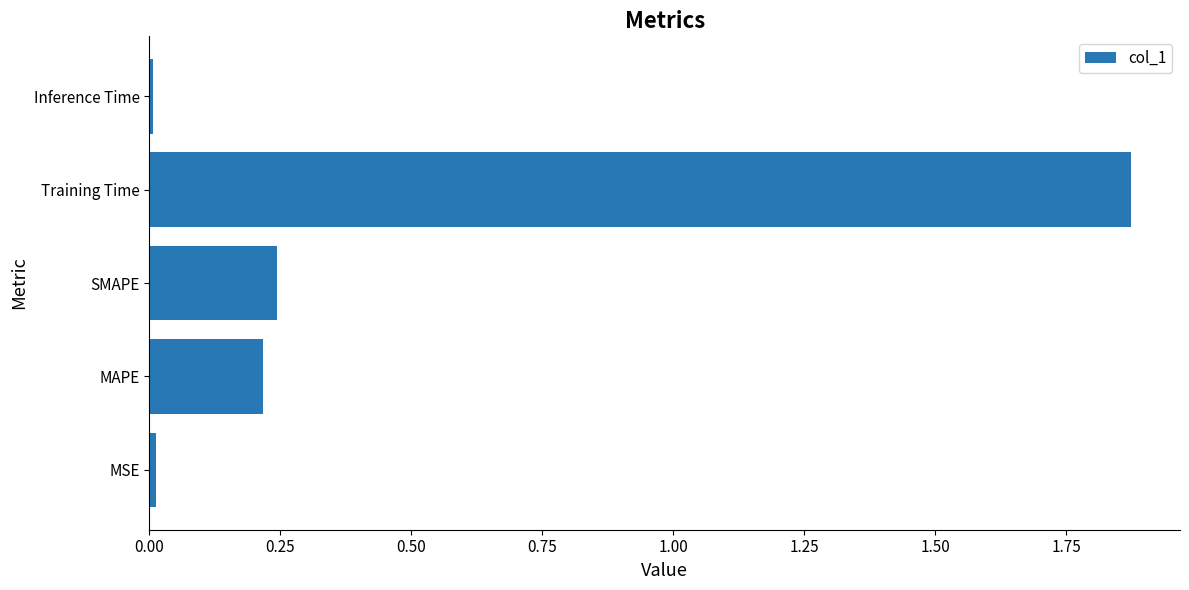

Which has a higher value, Training Time or MAPE?

Training Time